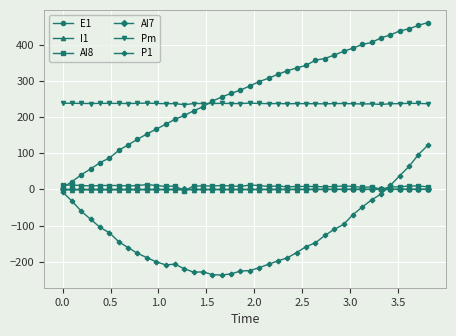

What is the value of the E1 point at the 28th from the left?

357.0